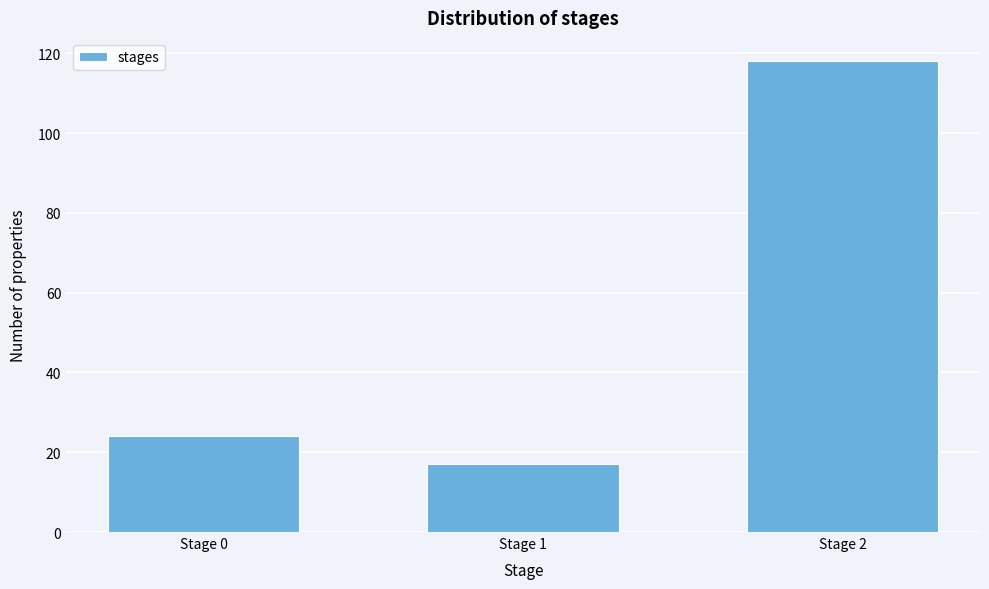

Reading left to right, extract all data points from this chart.

Stage 0=24	Stage 1=17	Stage 2=118